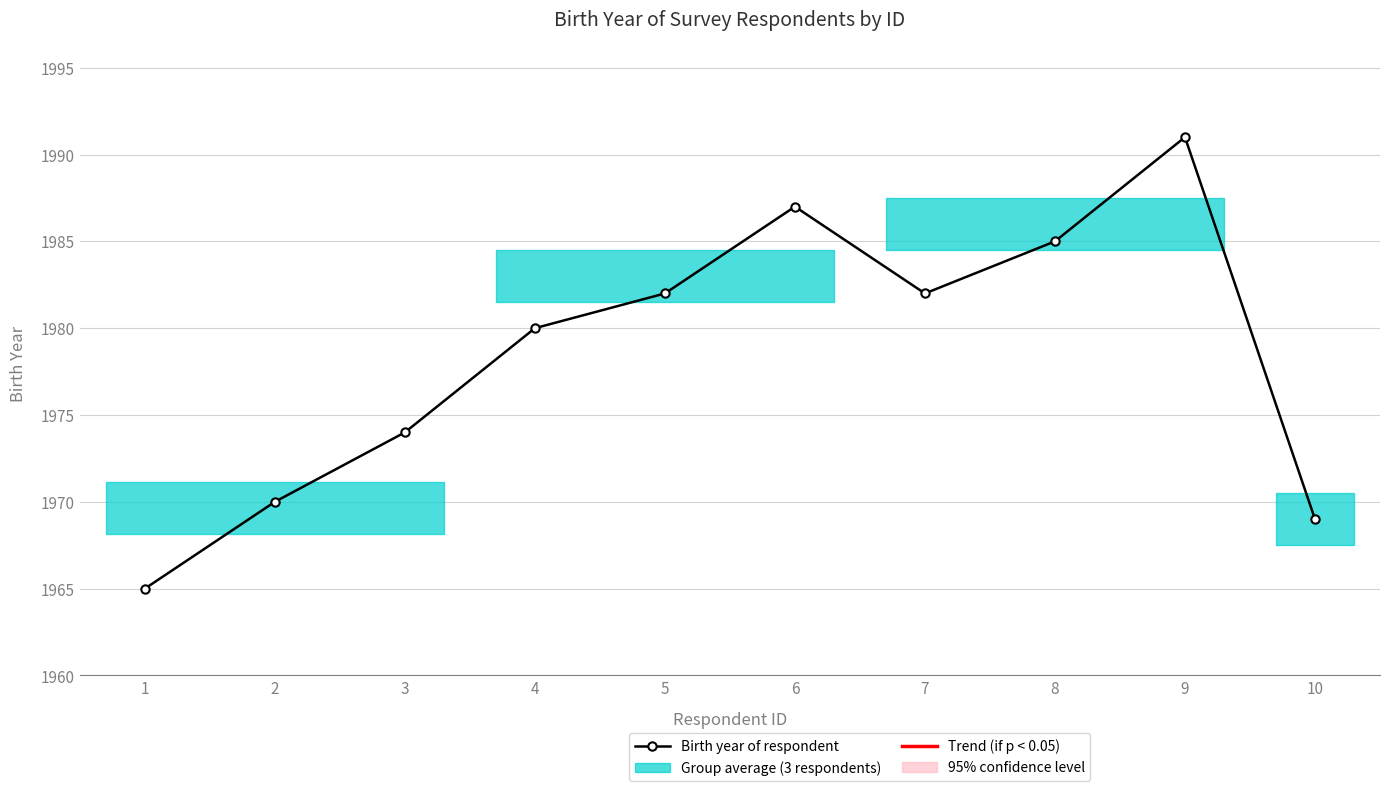

At which category does the chart reach its peak across all series?

9